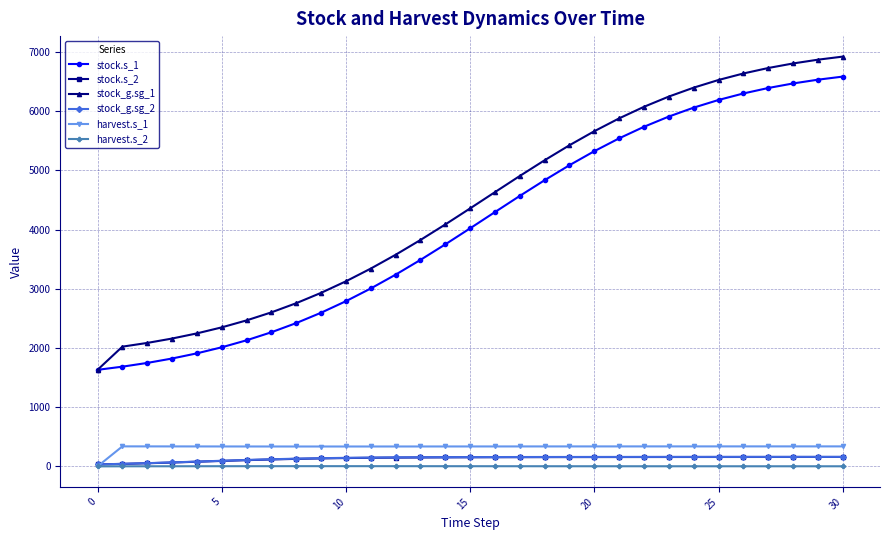

True or false: stock_g.sg_2 and stock.s_1 cross at least once.

False